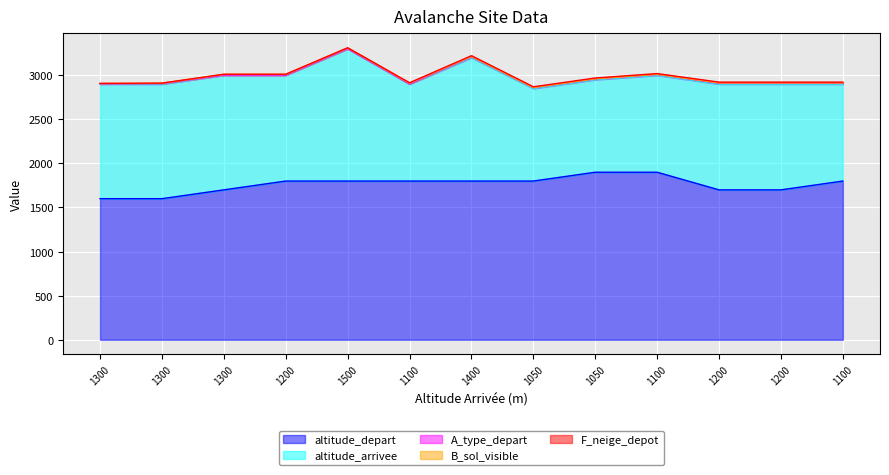

Is the value of B_sol_visible at 1050 greater than the value of altitude_arrivee at 1200?

No